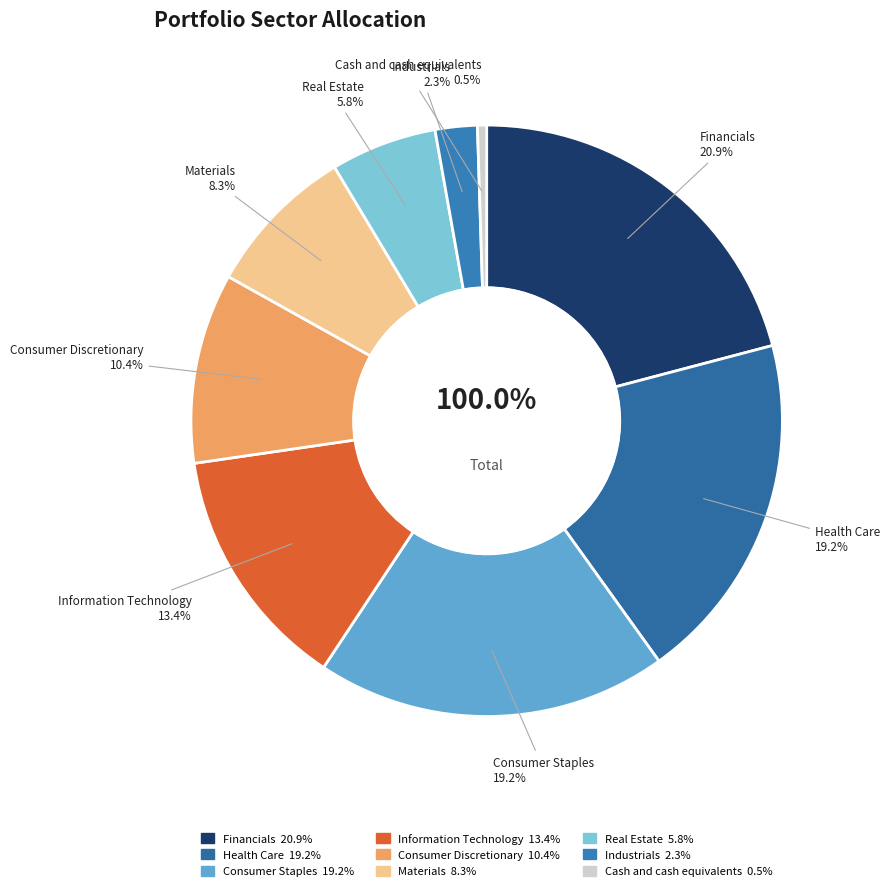

What is the change in value from Health Care to Industrials?

-16.9